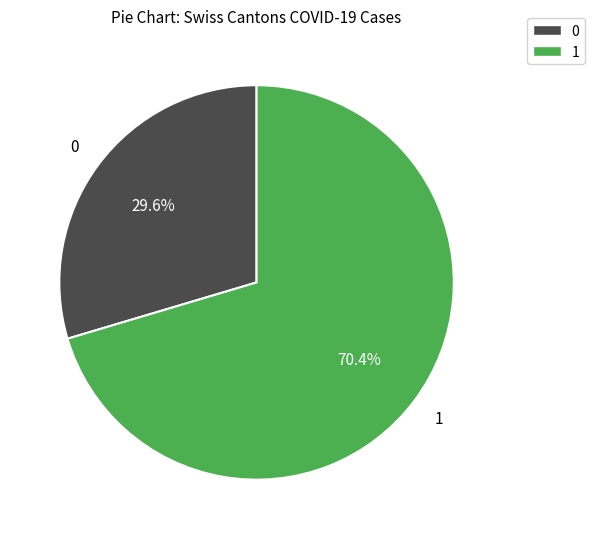

To the nearest percent, what is the average slice percentage?

50%